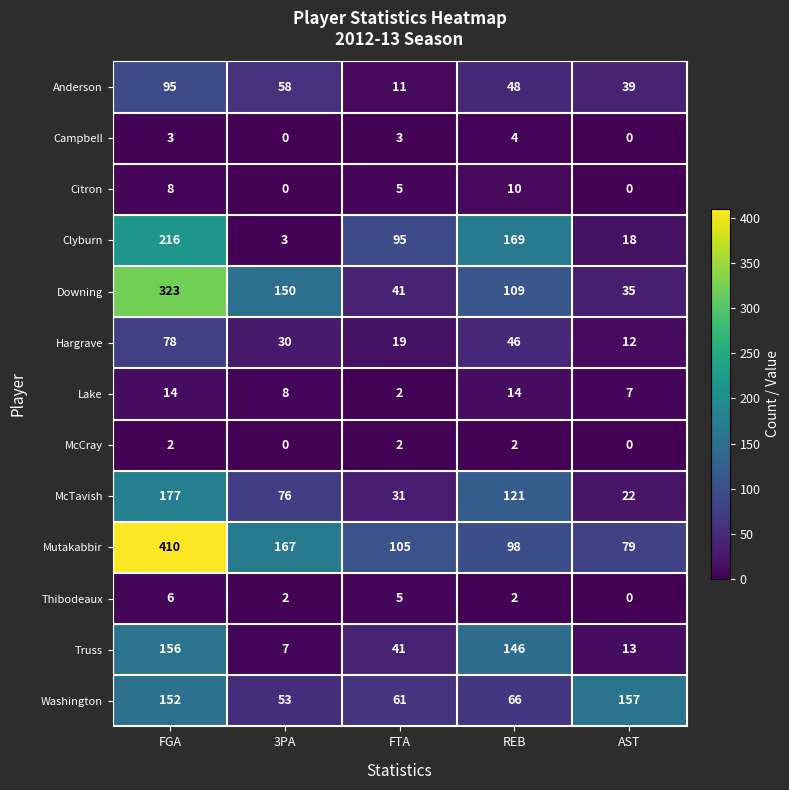

The value of Washington at FGA is 248. True or false?

False